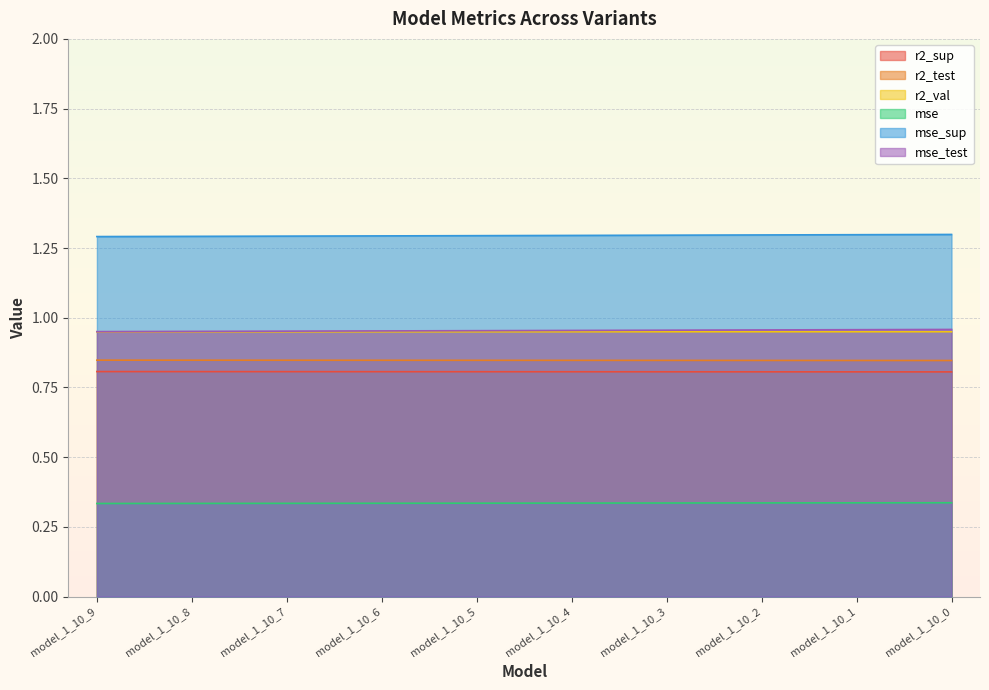

True or false: mse_test and mse intersect in this chart.

False